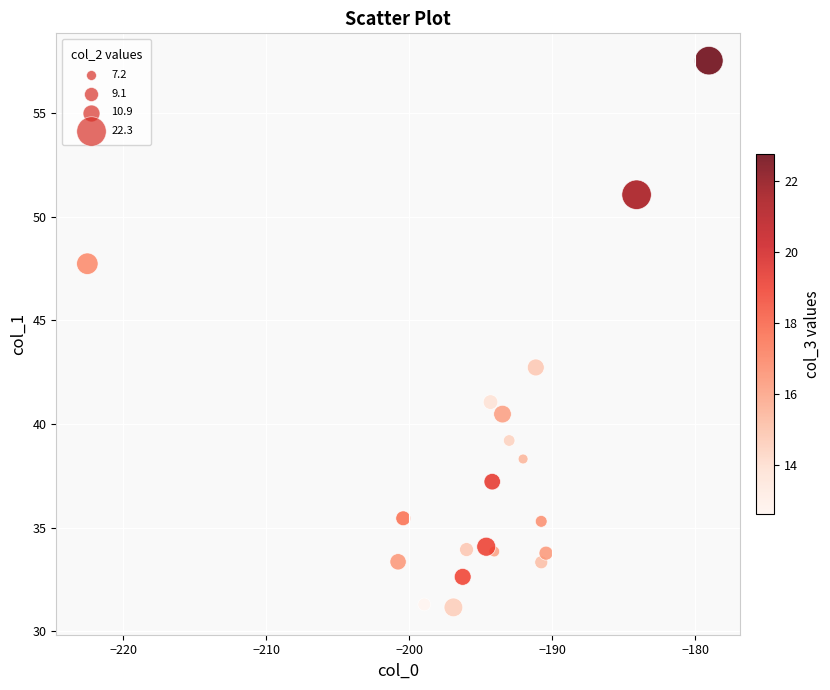

What is the range of Y values (max minus min)?

26.4